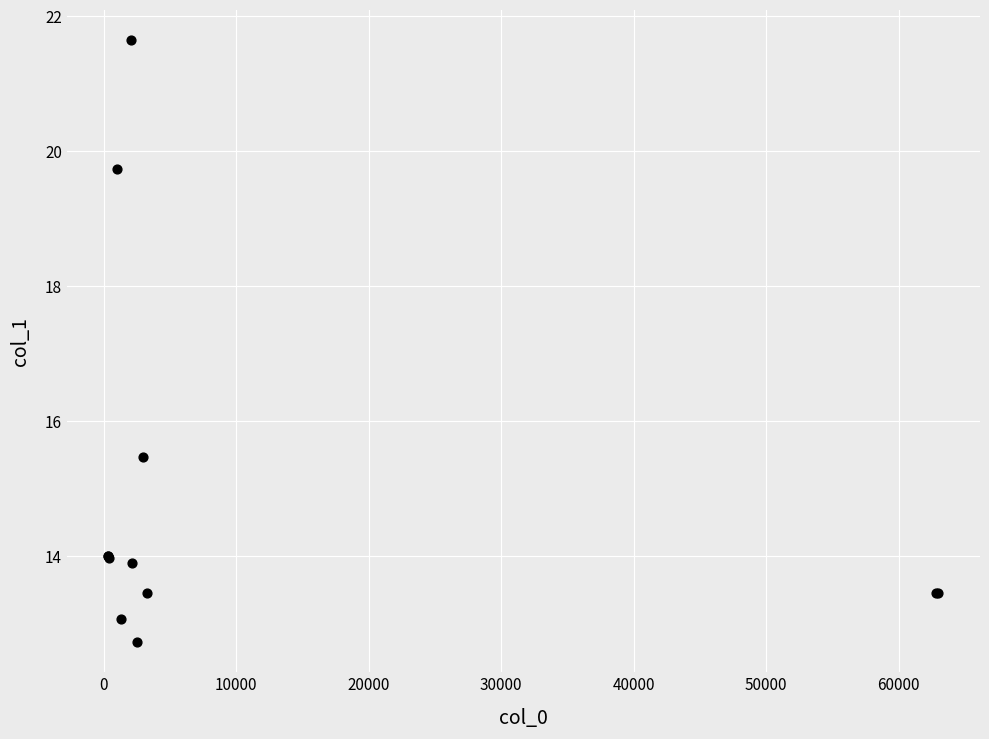

What Y value in the scatter plot is closest to 17?

15.5